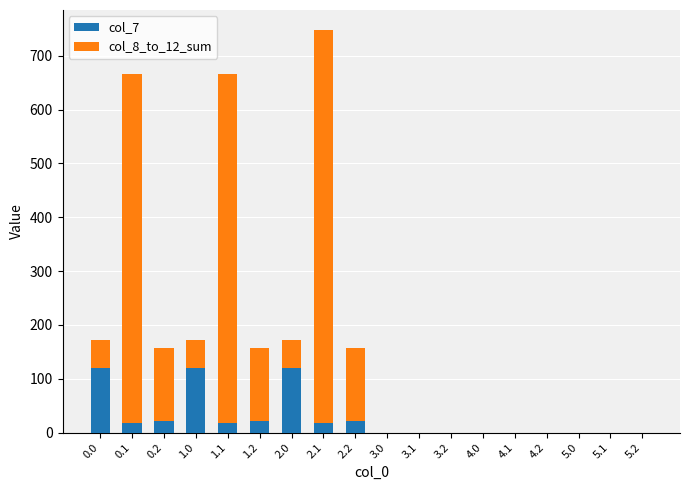

What is the sum of the col_7 values at 4.0 and 2.2?

22.3